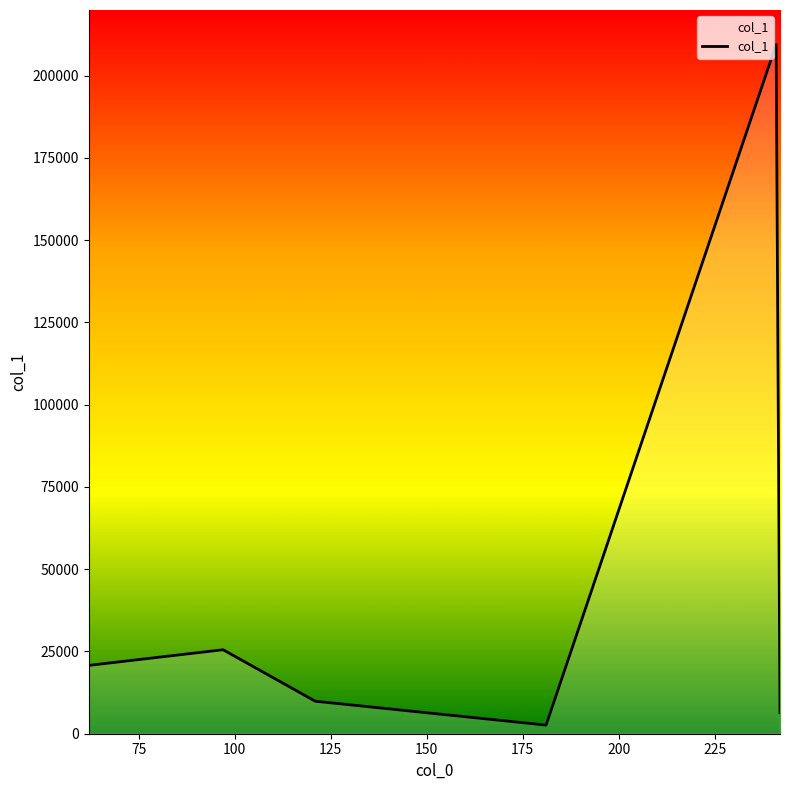

True or false: the data has more than 1 interior local peaks.

True